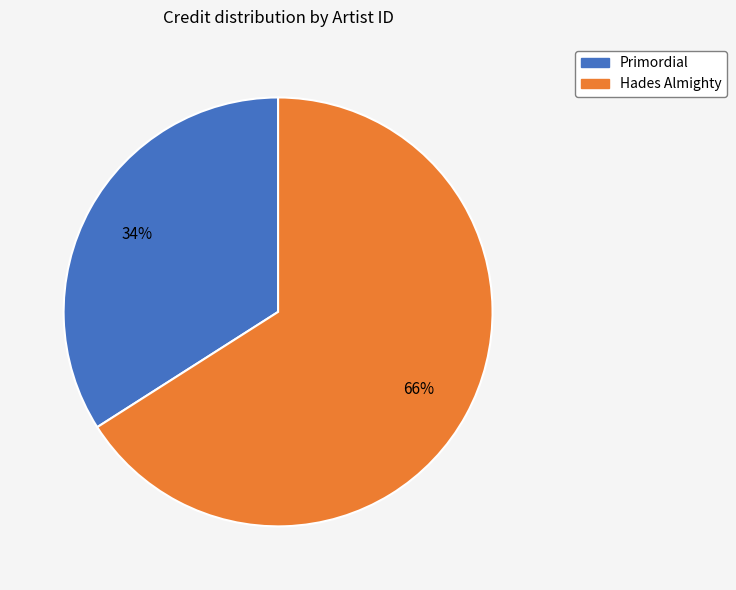

To the nearest percent, what is the average slice percentage?

50%